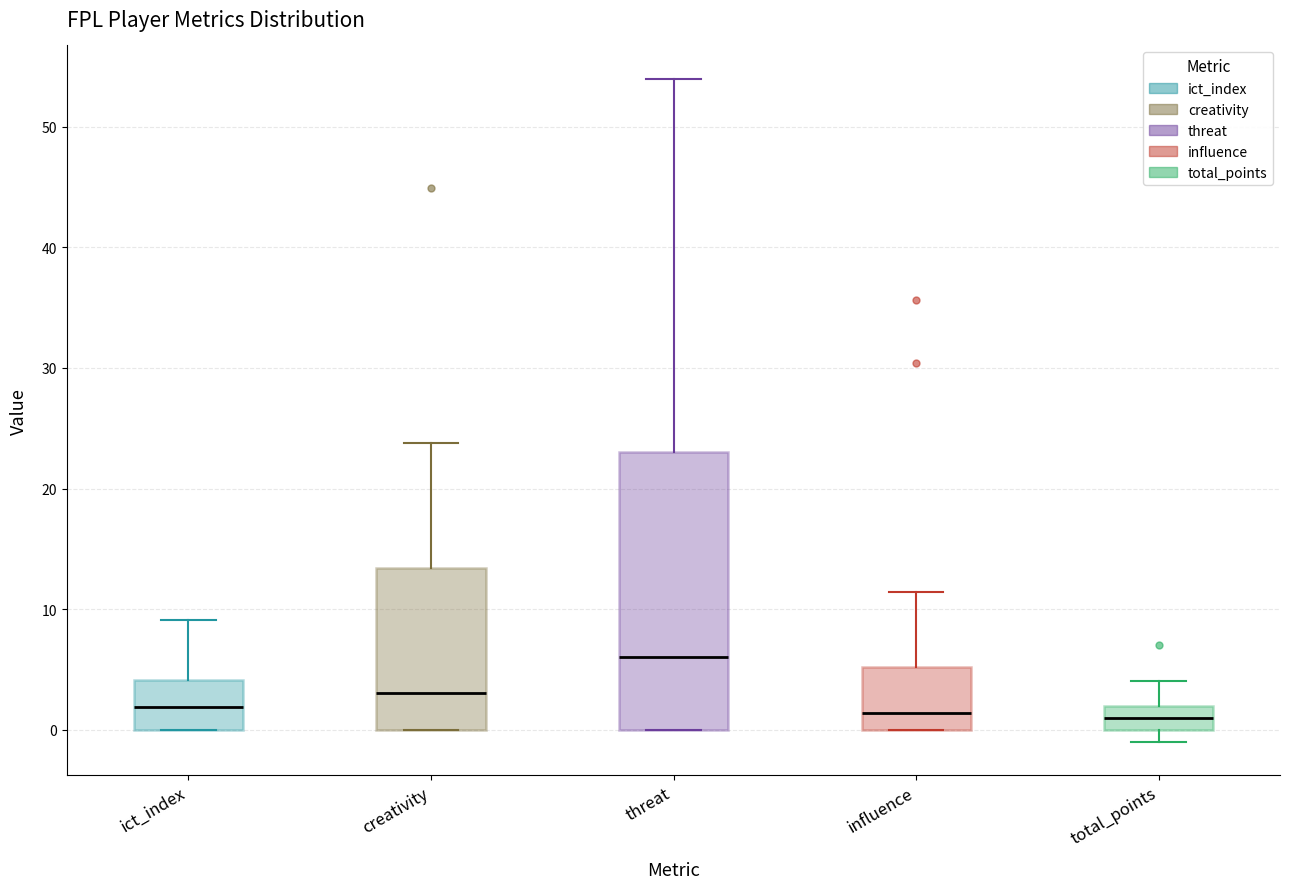

Where is the lower edge of the box for threat on the y-axis? The values are not printed on the chart, so give them approximately, as read against the axis.

0